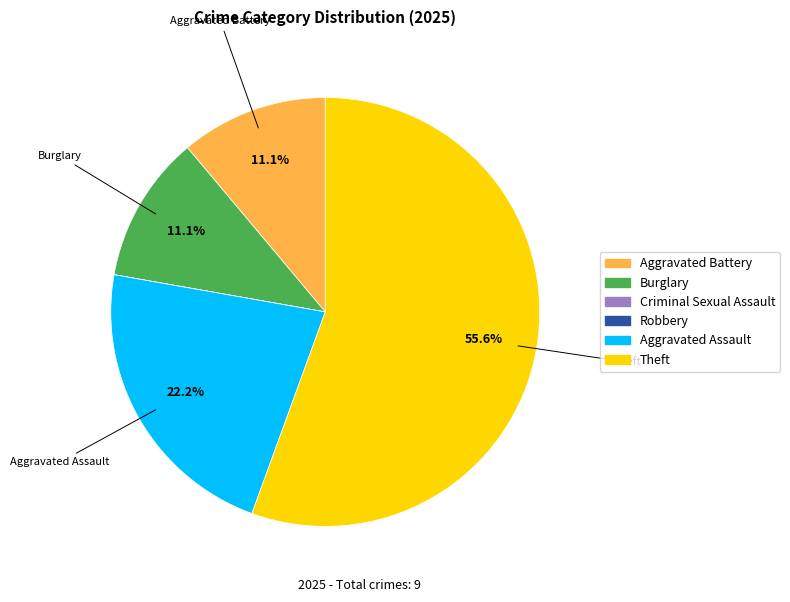

To the nearest percent, what portion does Theft represent?

56%